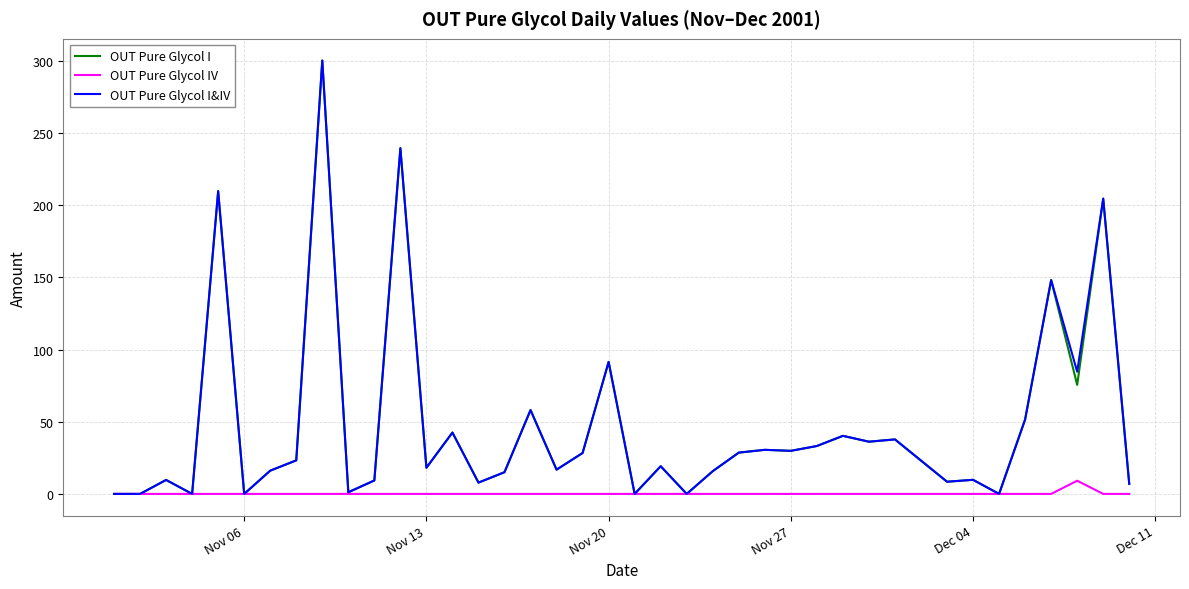

What is the maximum value shown in the chart?

300.2